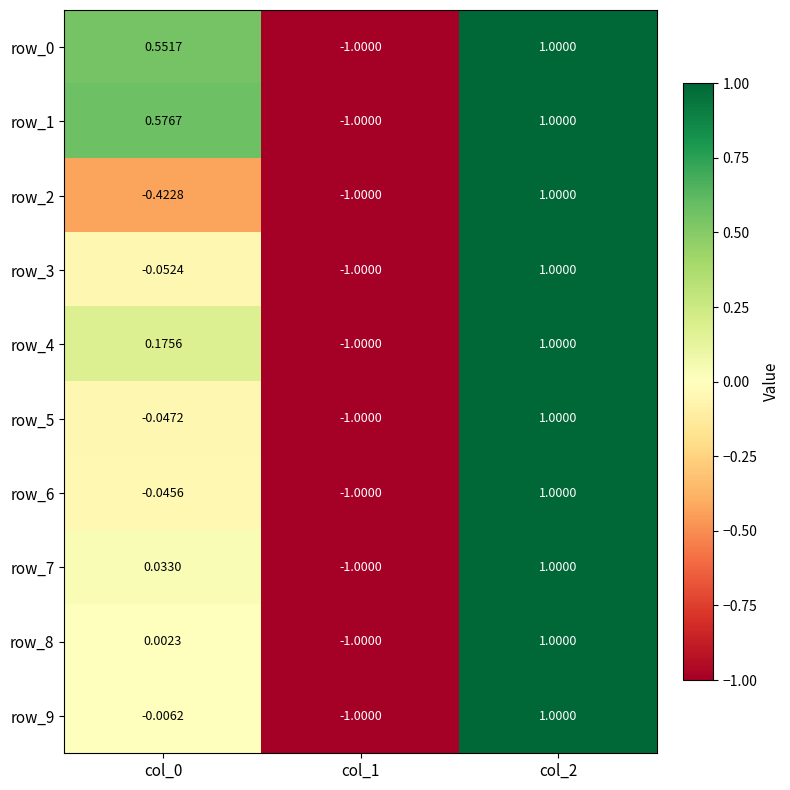

Is the value of row_7 at col_2 greater than the value of row_1 at col_0?

Yes